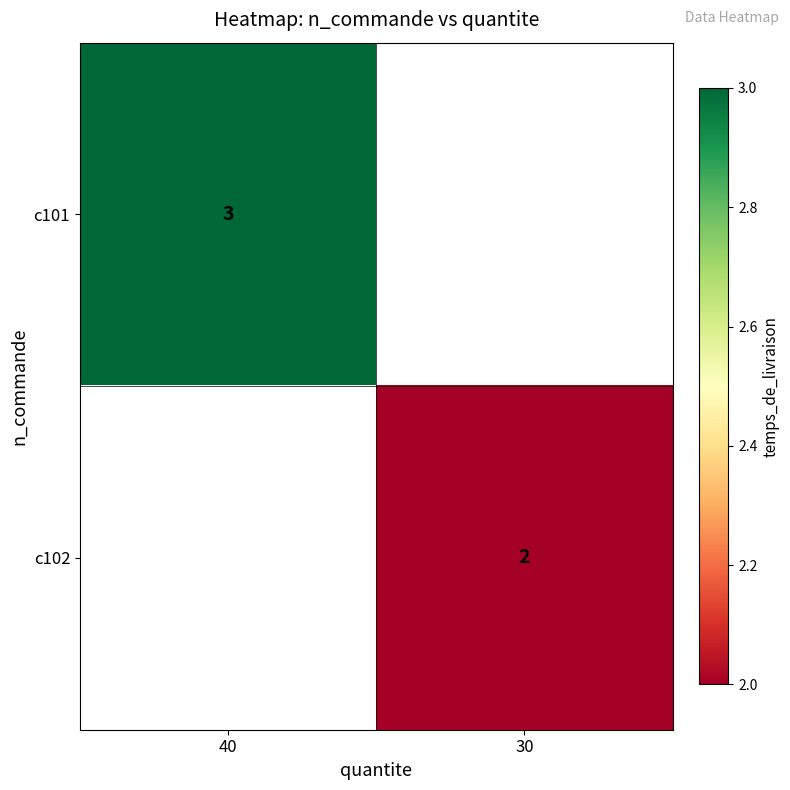

True or false: c102 has a value of 2 at 30.

True